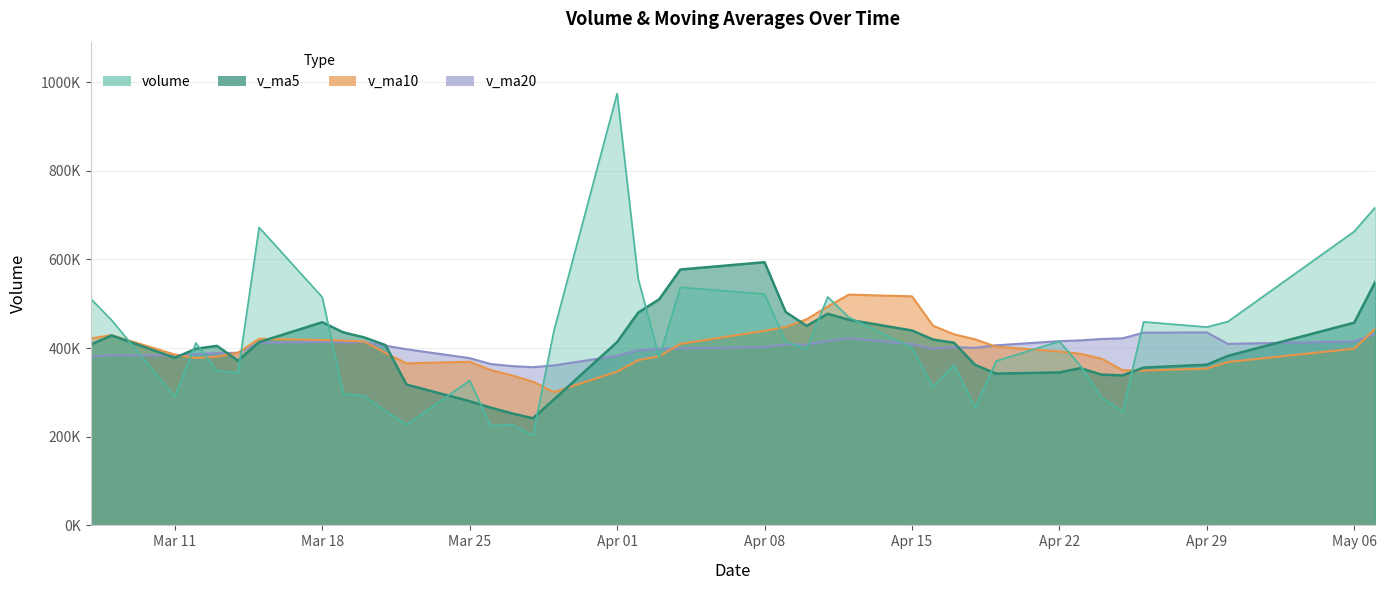

Is it true that v_ma10 equals 200888.7 at 18?

False